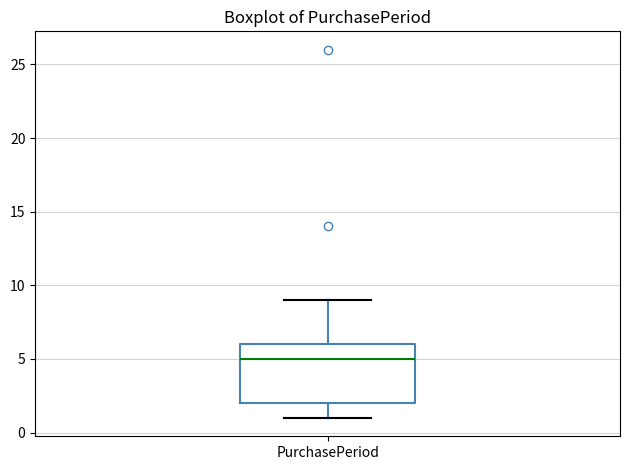

Transcribe this box plot: give where the median line is, the range the box spans, and where the two whiskers end, as read against the y-axis. The values are not printed on the chart, so give them approximately, as read against the axis.

median 5, box 2 to 6, whiskers 1 to 9